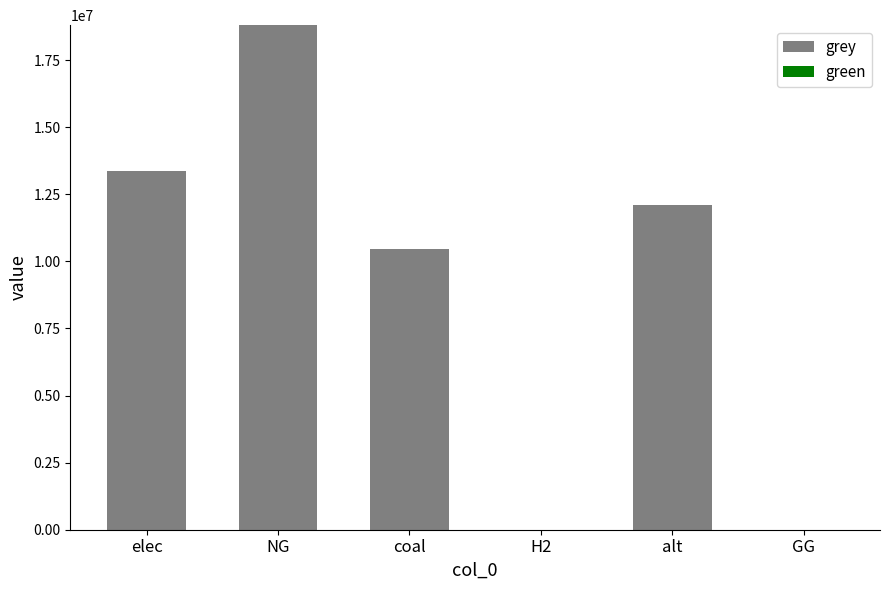

What is the maximum value shown in the chart?

18799768.8